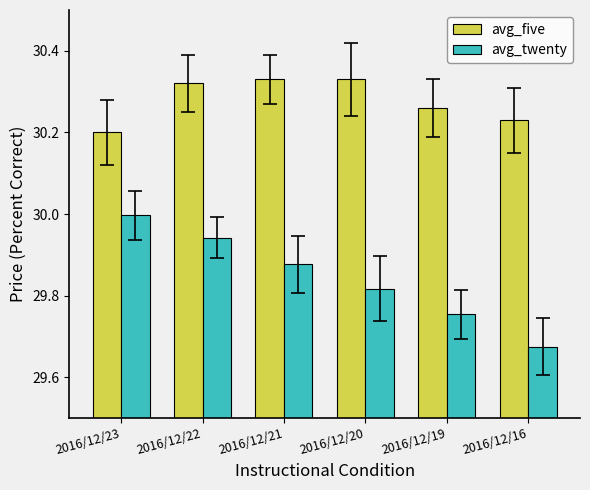

List the series in order of their peak value, lowest first.

avg_twenty, avg_five